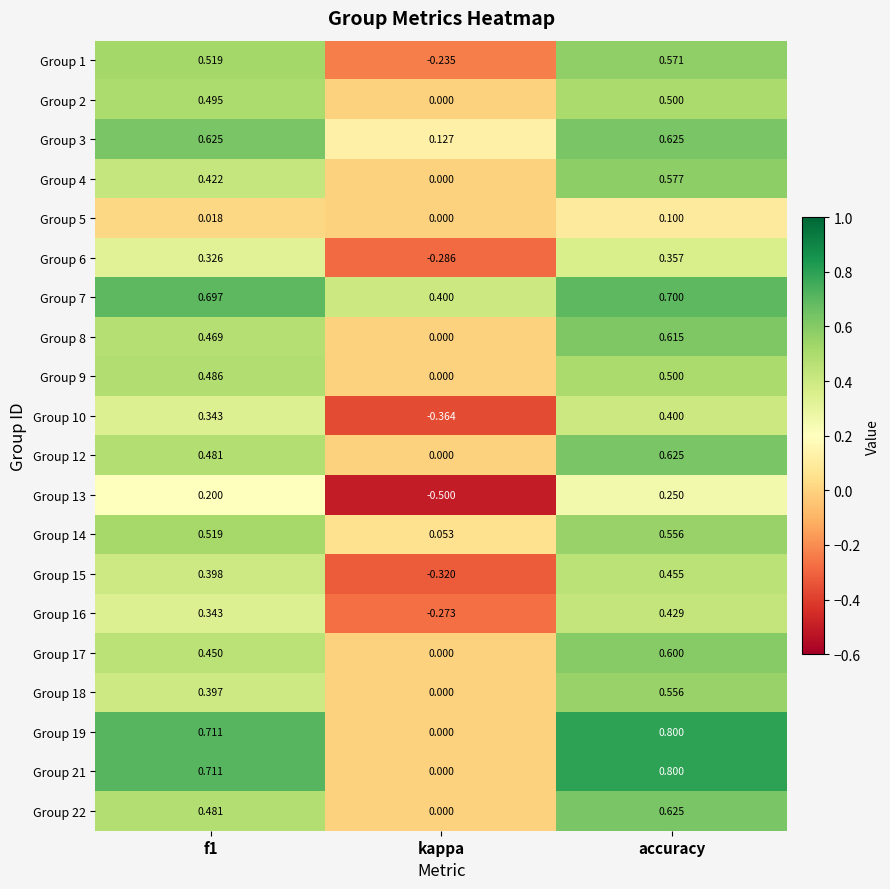

At which label is Group 18 closest to 0?

kappa